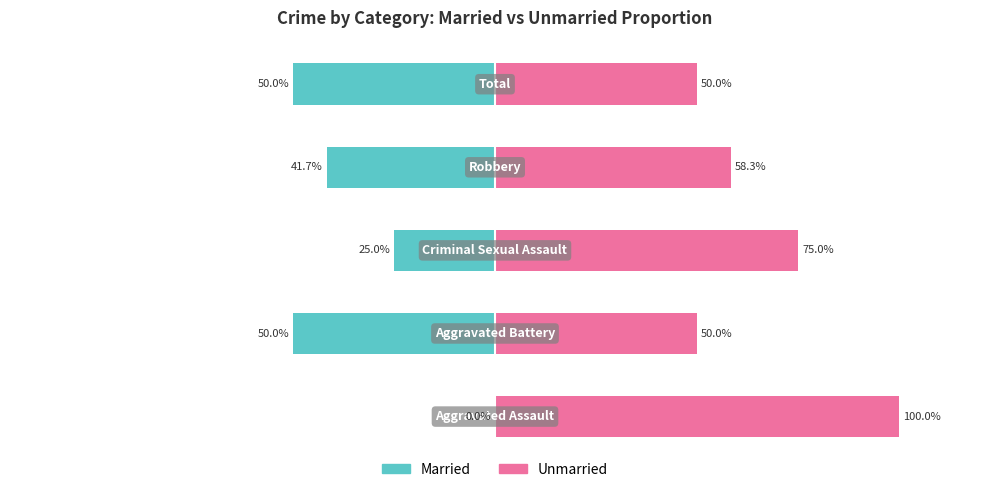

Does the chart contain stacked bars?

No